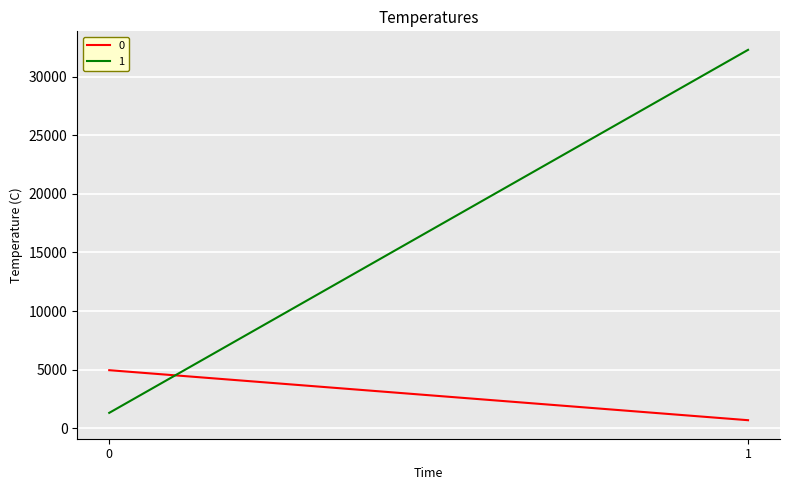

List the series in order of their overall mean, lowest first.

0, 1